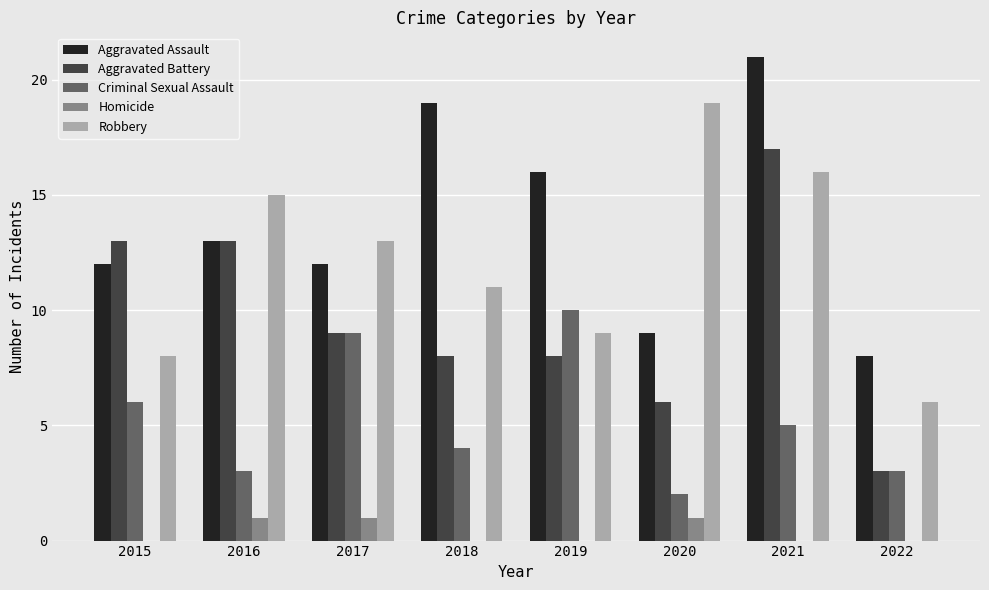

Which series changed the most between 2018 and 2019?

Criminal Sexual Assault